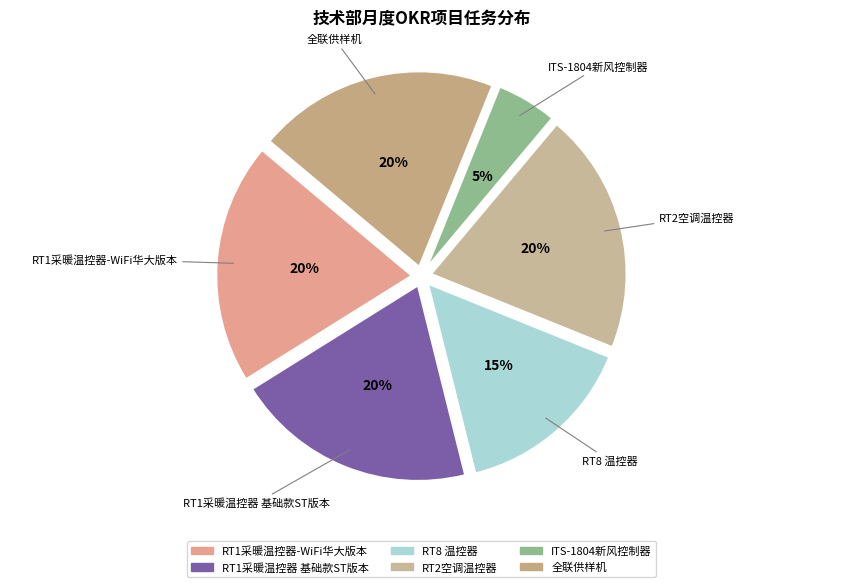

True or false: ITS-1804新风控制器 accounts for 5% of the total.

True